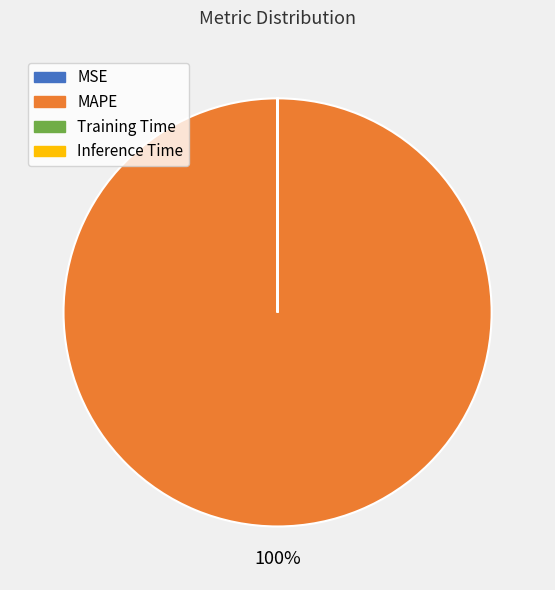

Does any single category account for the majority?

Yes